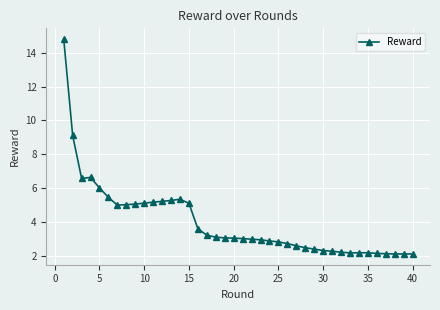

What is the smallest value displayed?

2.1